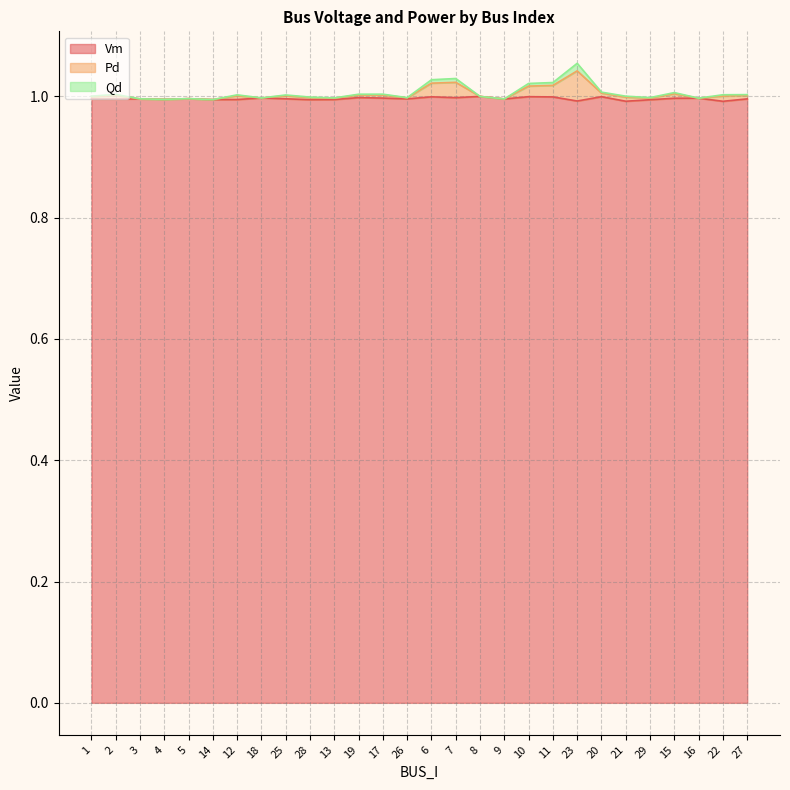

Is it true that Vm equals 1.0 at 12?

True